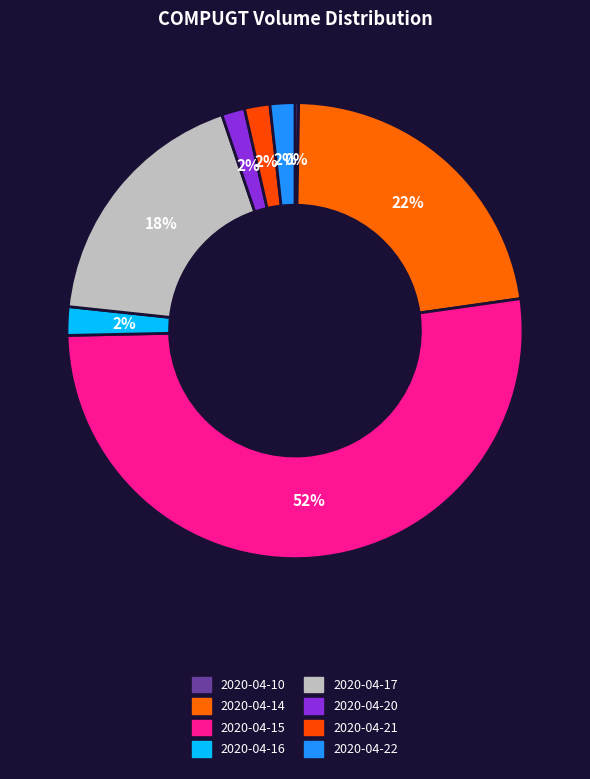

To the nearest percent, what is the combined percentage of 2020-04-16 and 2020-04-20?

4%